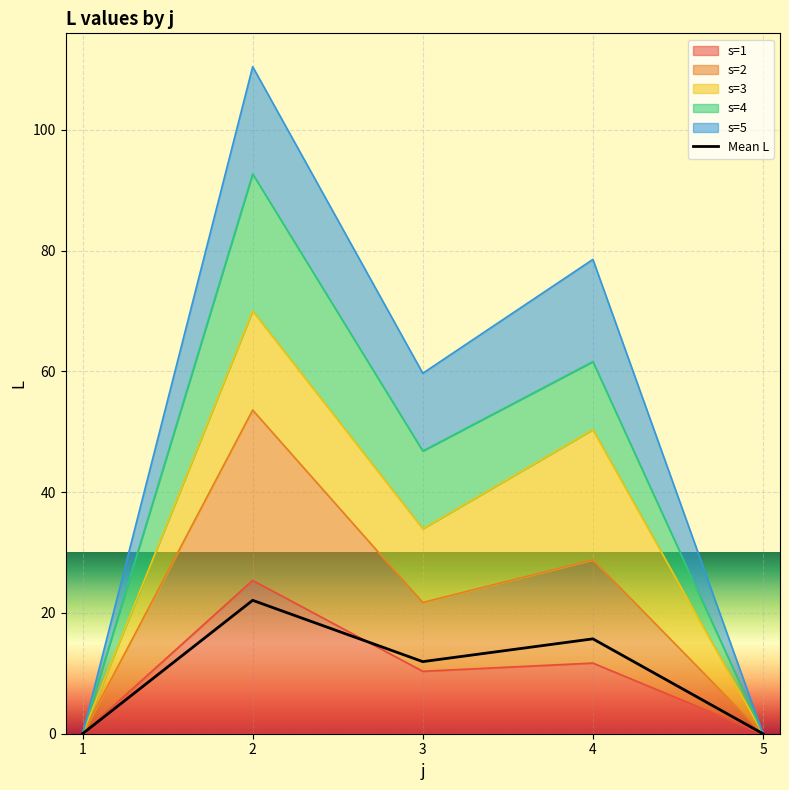

What is the approximate value at 4?

15.7